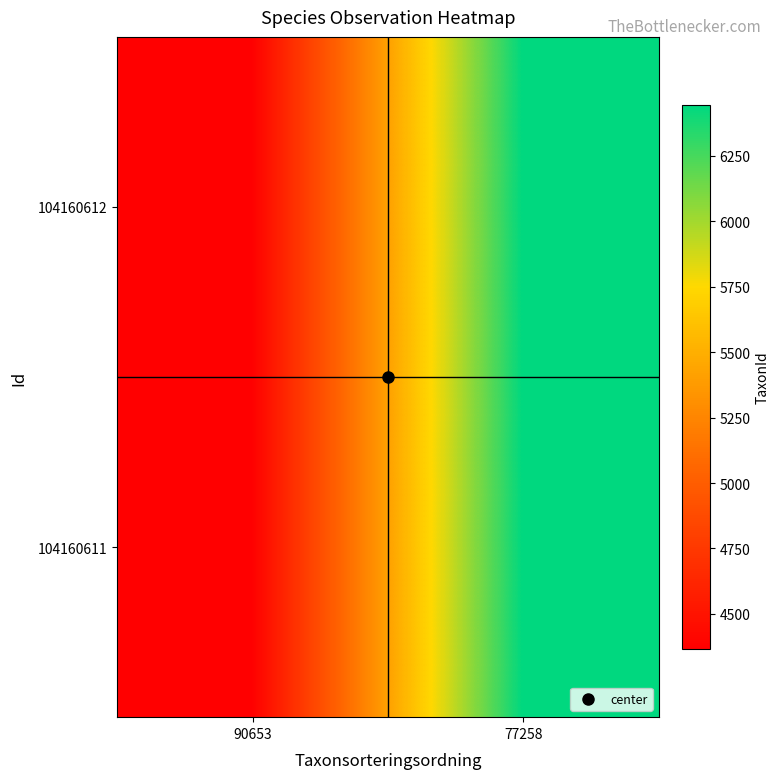

At 90653, list the series in order from largest to smallest.

104160612, 104160611